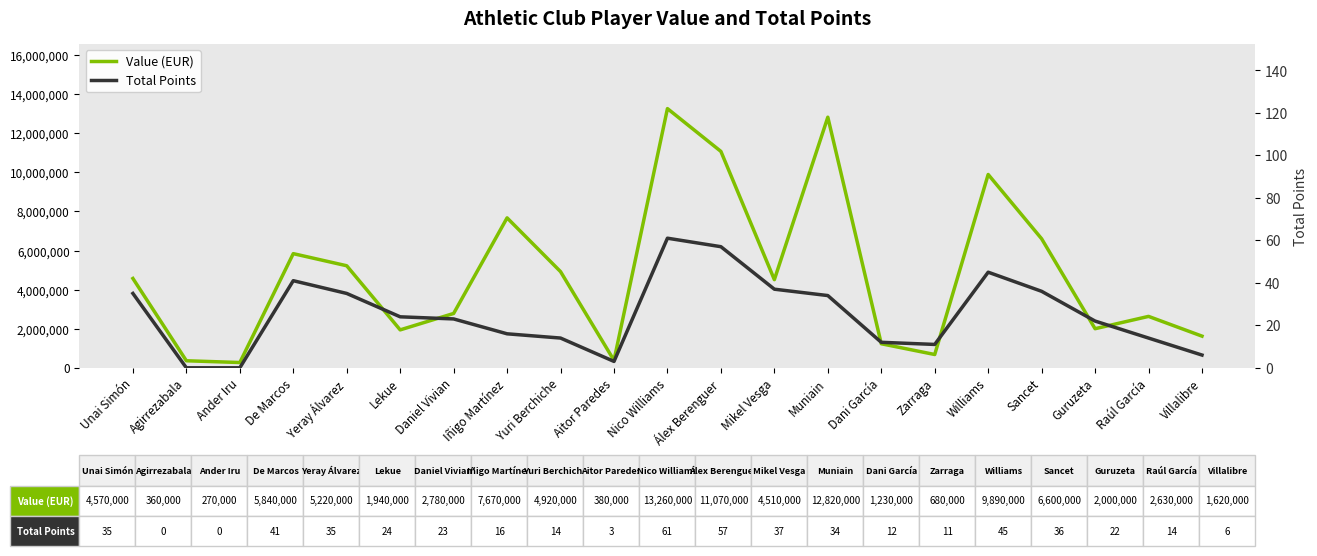

At which category does Value (EUR) reach its first local valley?

Ander Iru